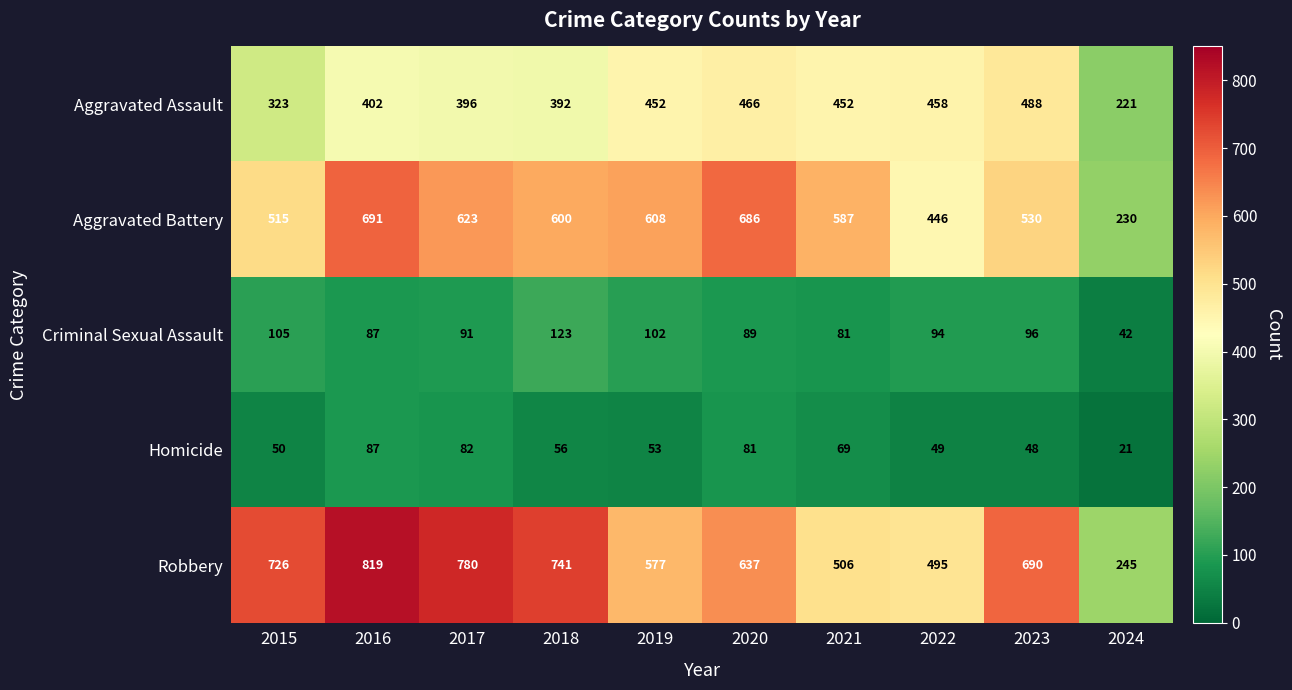

The value of Homicide at 2023 is 74. True or false?

False